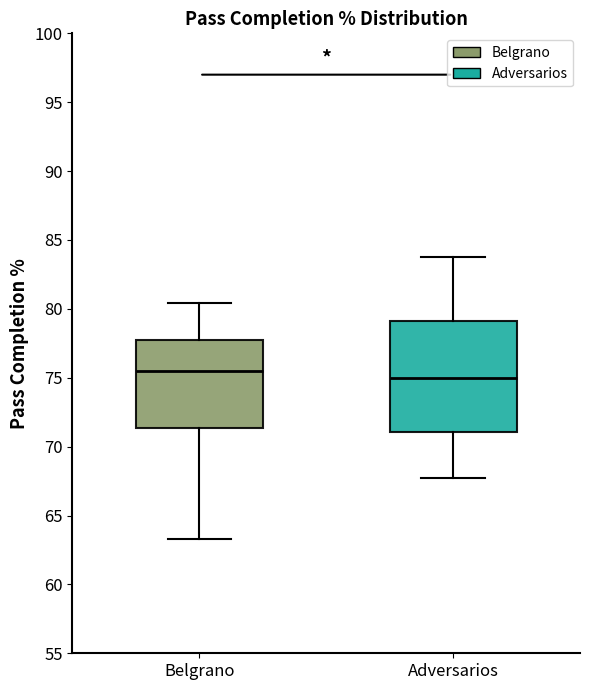

Where is the lower edge of the box for Adversarios on the y-axis? The values are not printed on the chart, so give them approximately, as read against the axis.

71.0